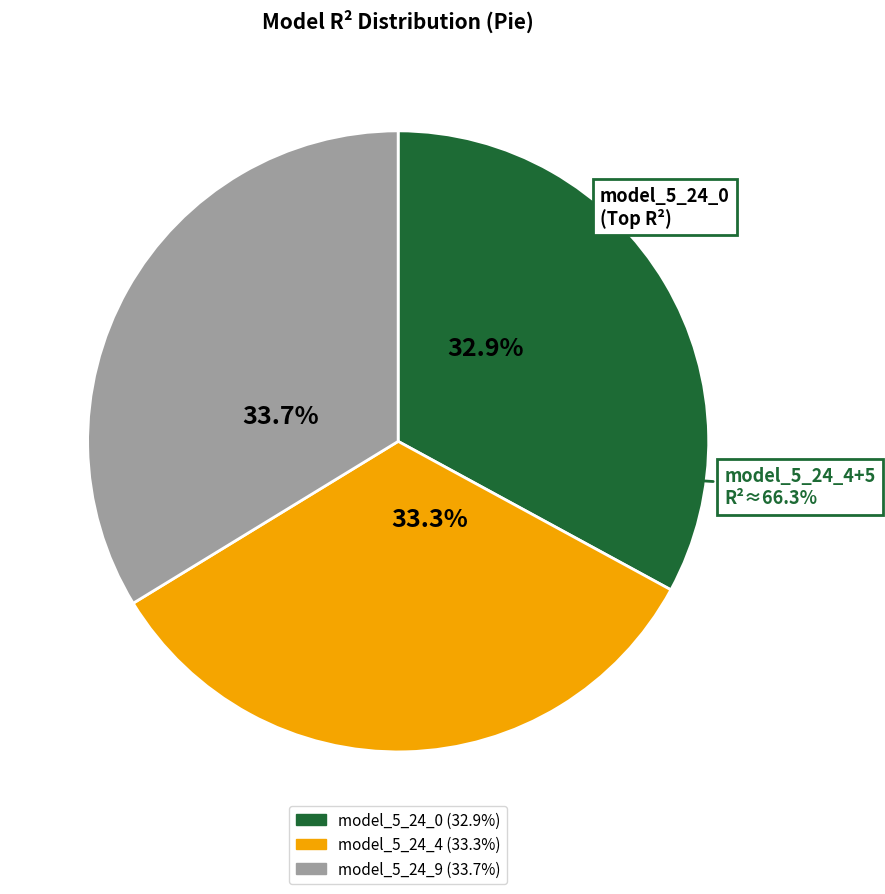

What is the smallest slice in the pie chart?

model_5_24_0